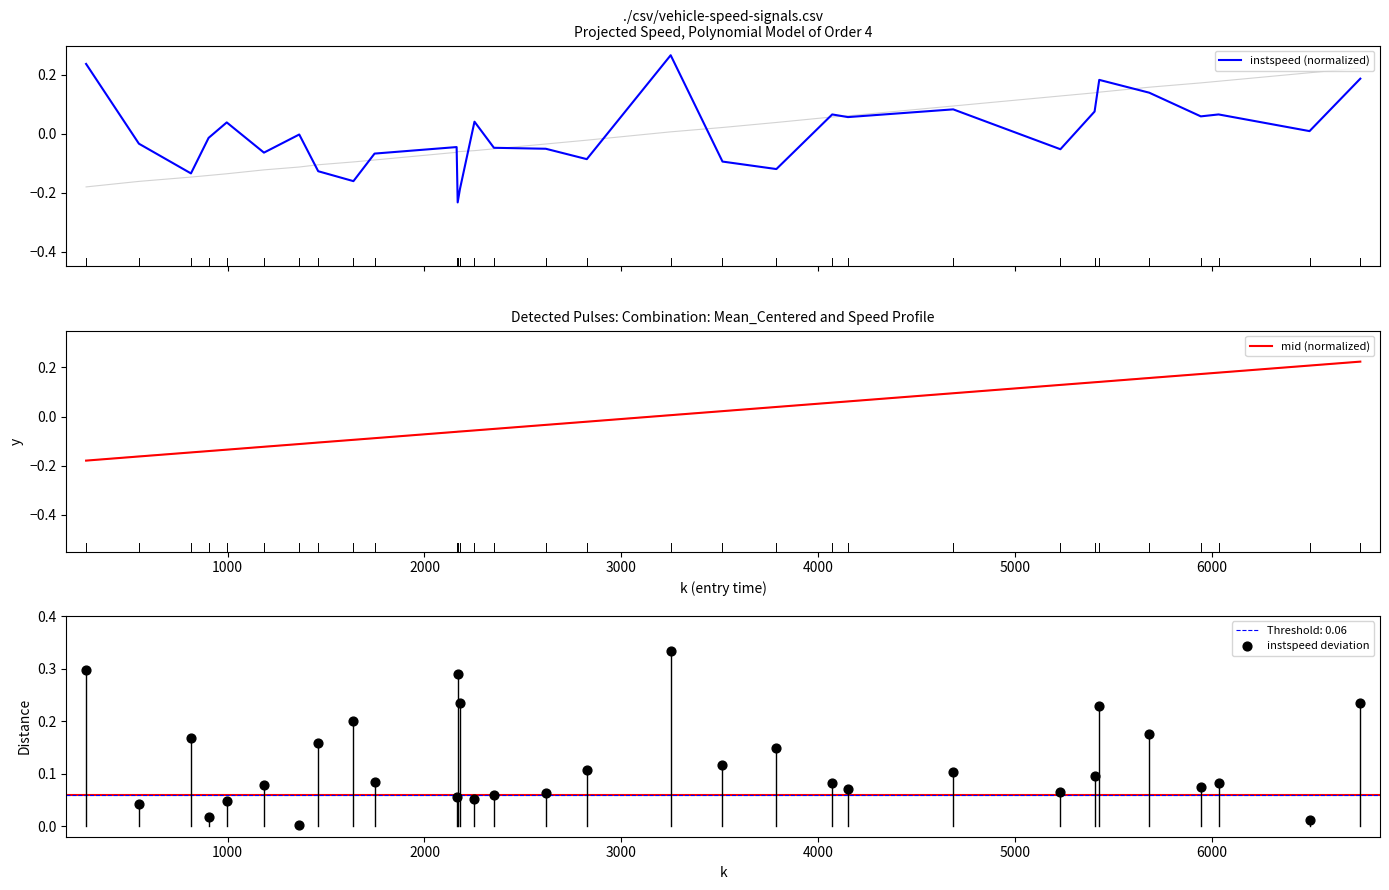

Is the value of instspeed (normalized) at 7000 greater than the value of instspeed deviation at 8?

No